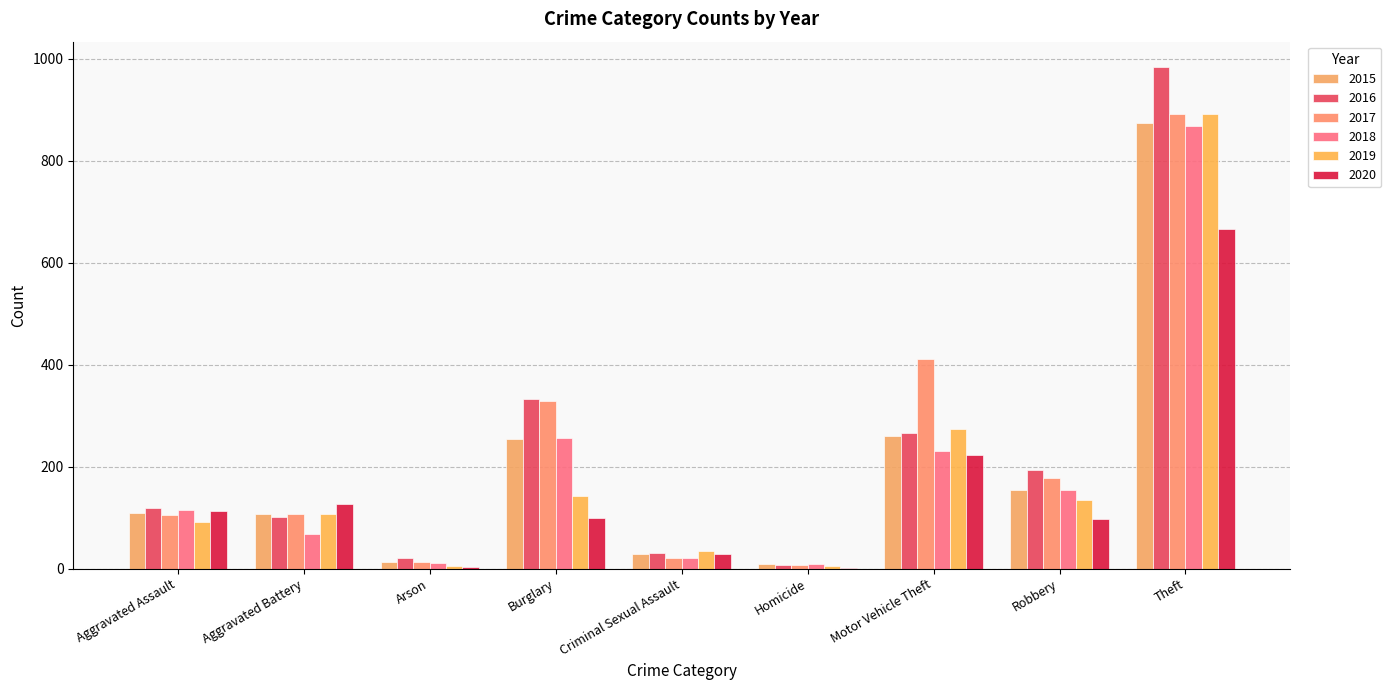

Count the number of categories in the chart.

9